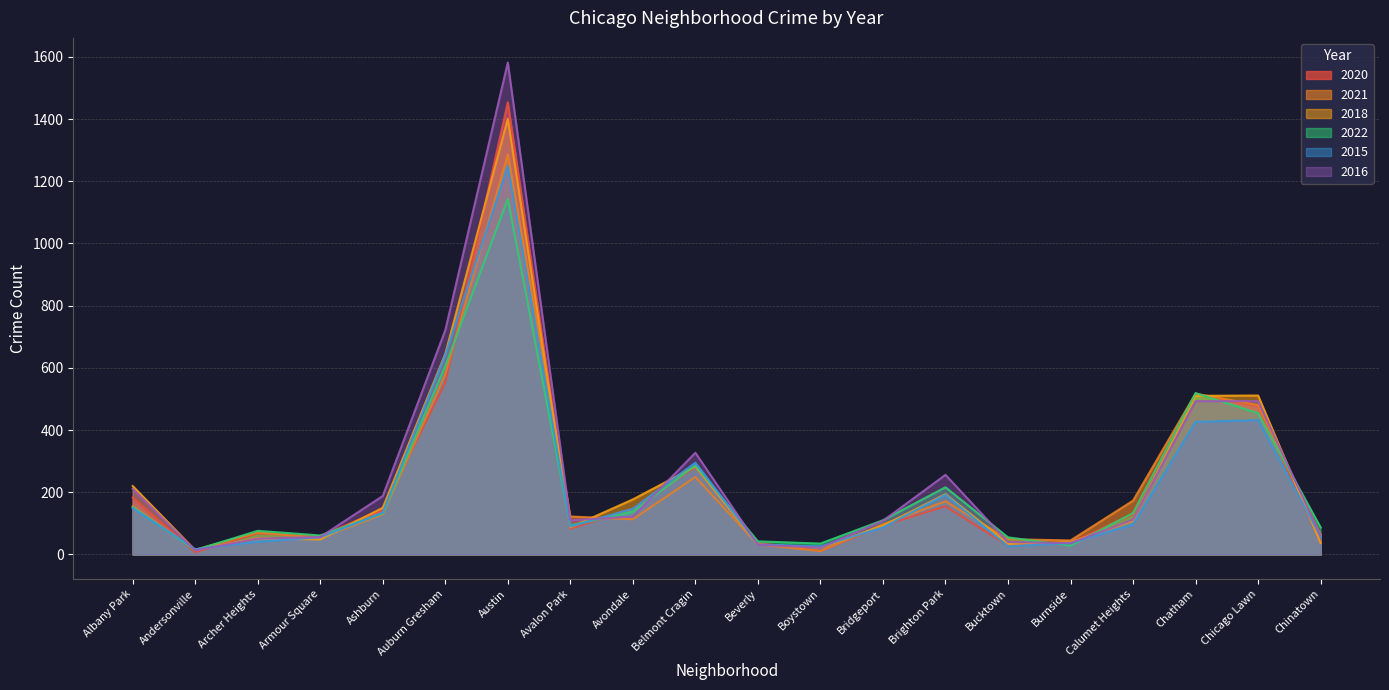

What is the difference between the 2021 values at Belmont Cragin and Avondale?

136